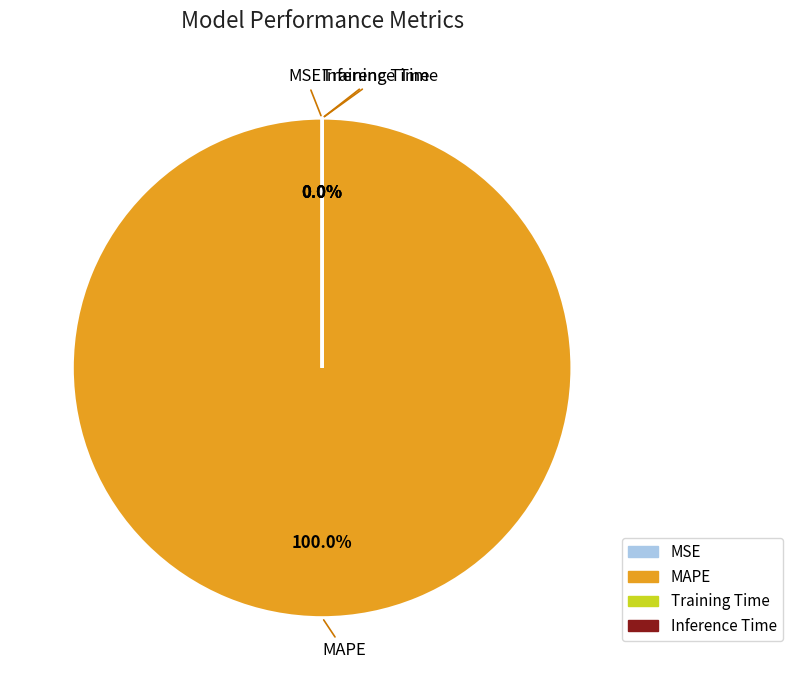

Which category has the biggest portion of the pie?

MAPE